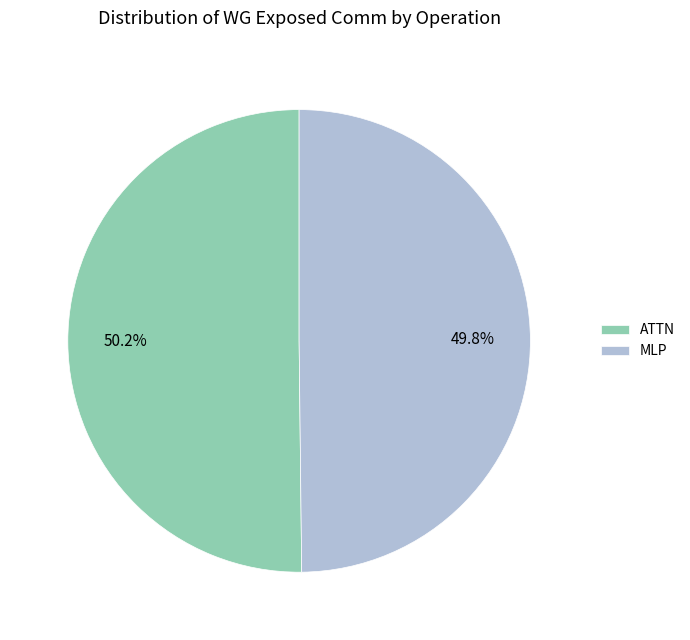

Is there a majority slice in this chart?

Yes